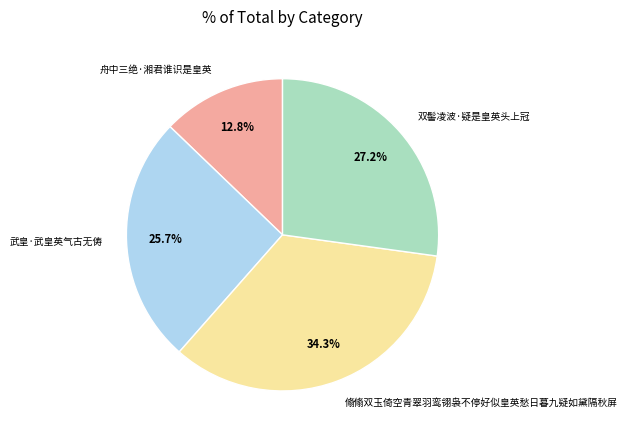

What is the largest slice in the pie chart?

翛翛双玉倚空青翠羽鸾翎袅不停好似皇英愁日暮九疑如黛隔秋屏